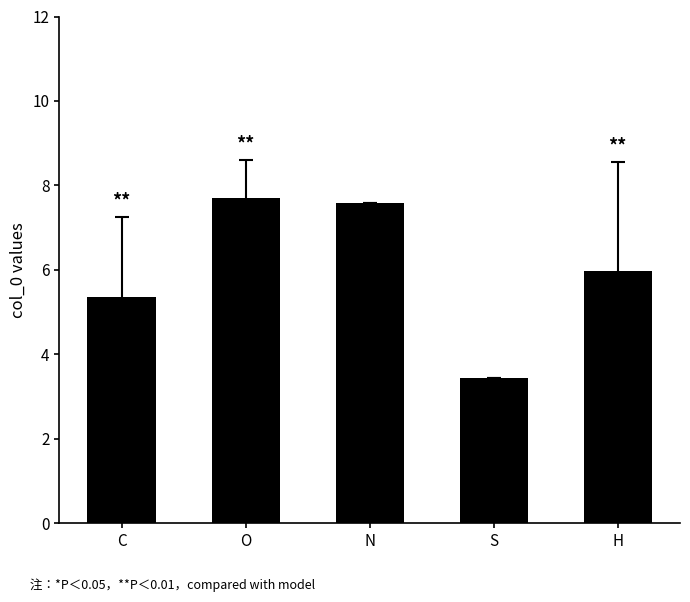

What is the label of the 1st bar from the right?

H